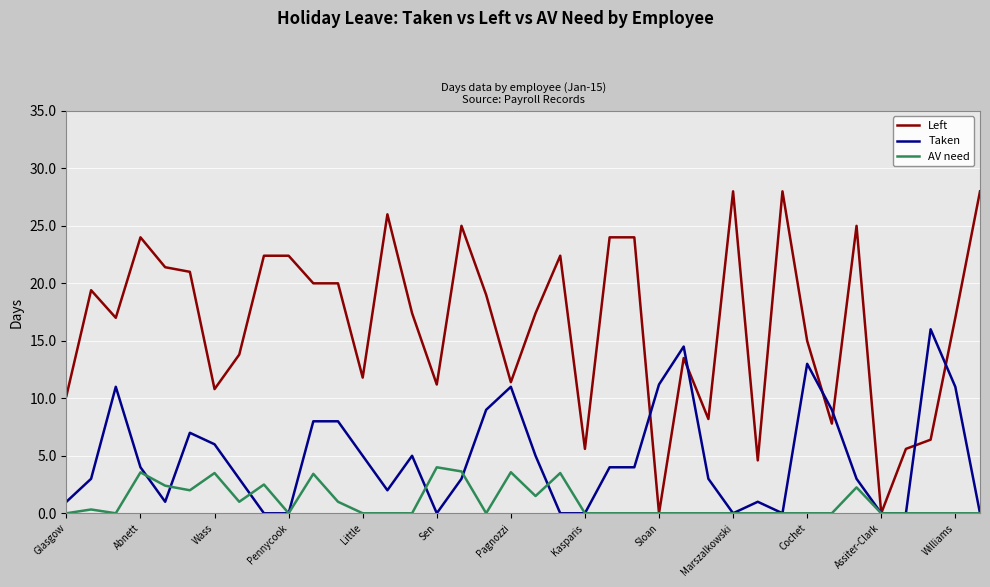

List the series in order of their peak value, lowest first.

AV need, Taken, Left